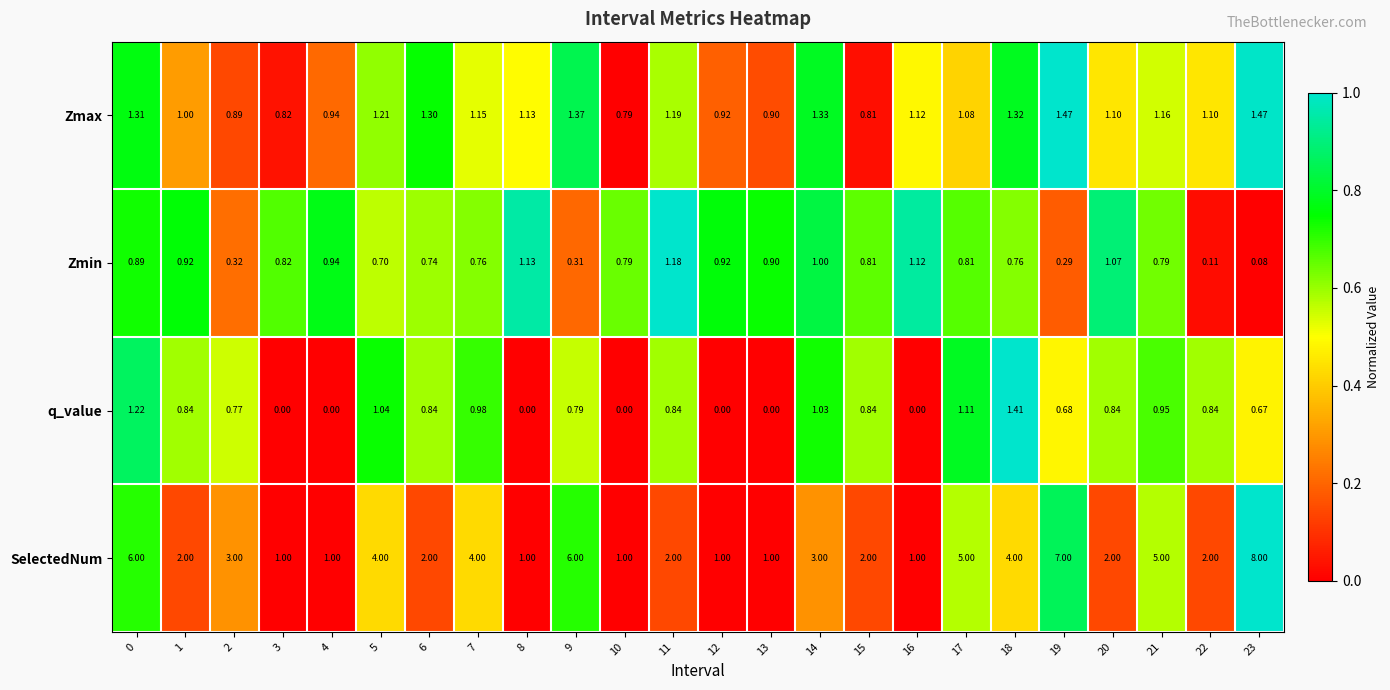

List the series in order of their peak value, lowest first.

Zmin, q_value, Zmax, SelectedNum